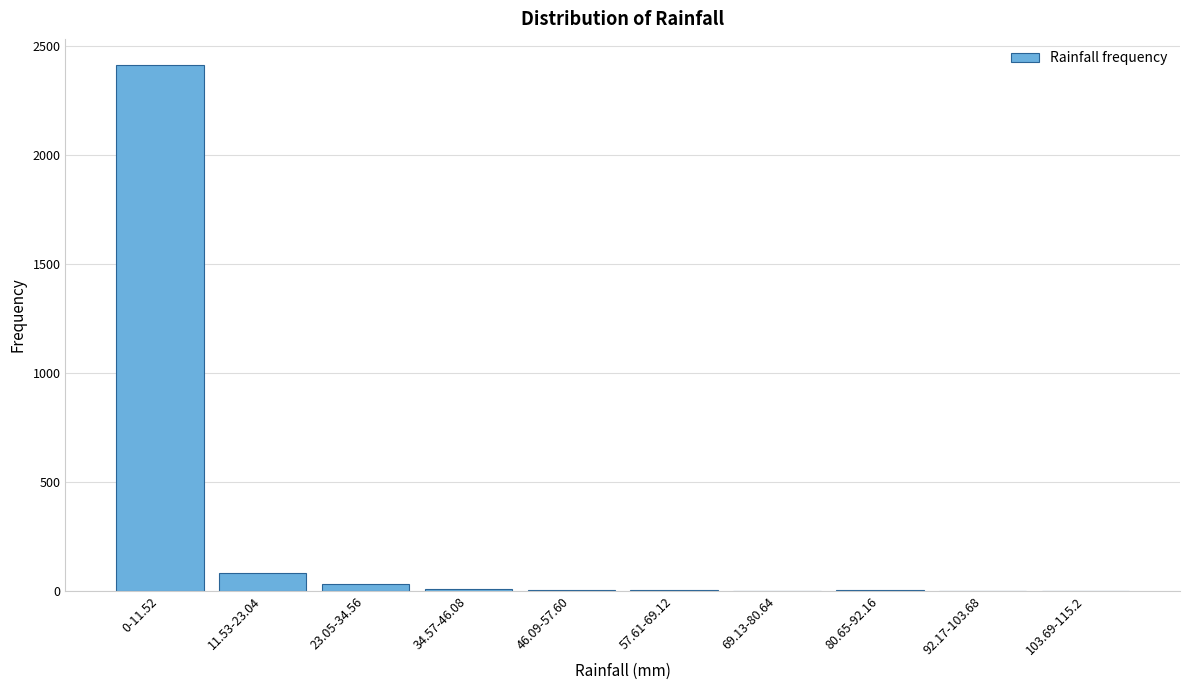

What is the change in value from 11.53-23.04 to 69.13-80.64?

-81